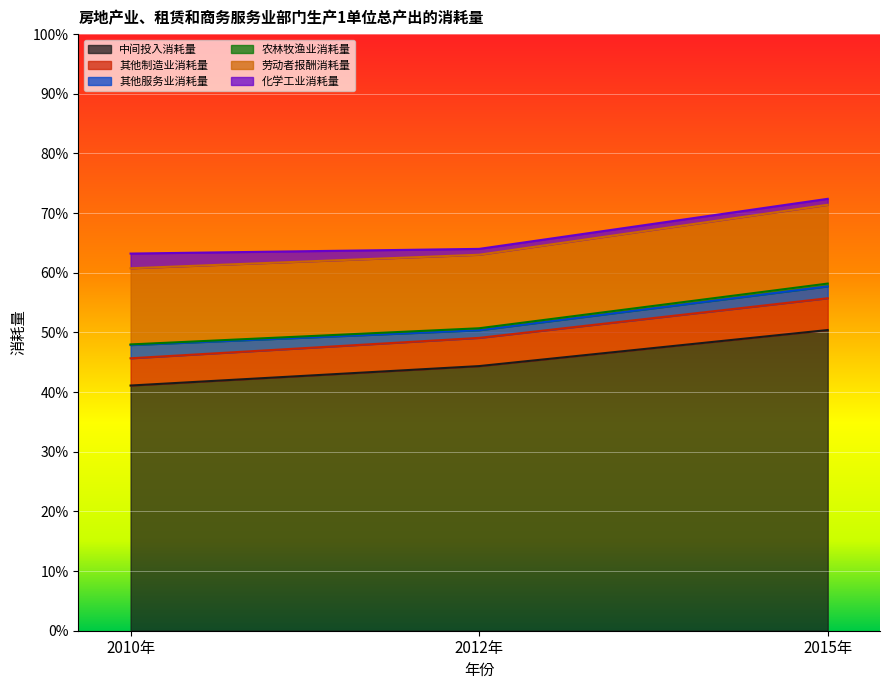

What is the total value across all series at 2010年?

0.6